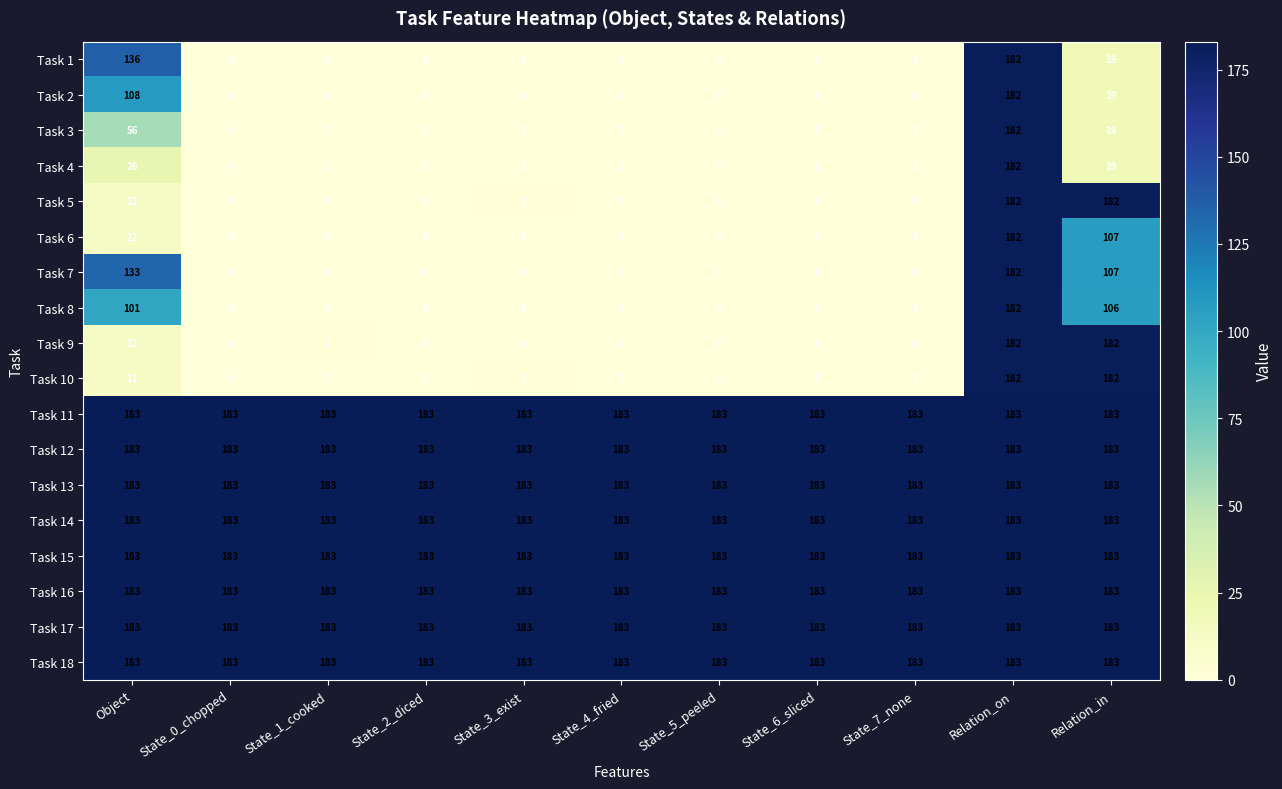

What is the sum of the Task 9 values at Object and State_6_sliced?

12